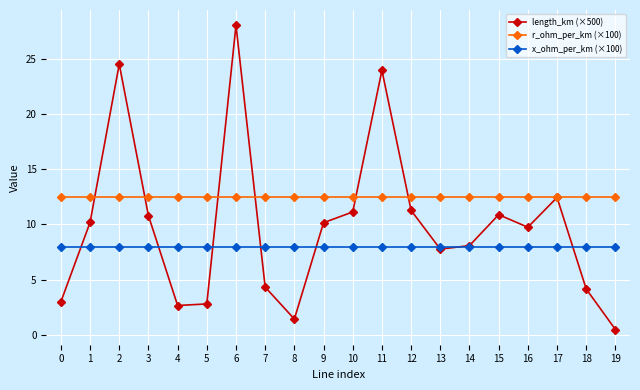

Is the value of length_km (×500) at 7 greater than the value of r_ohm_per_km (×100) at 1?

No